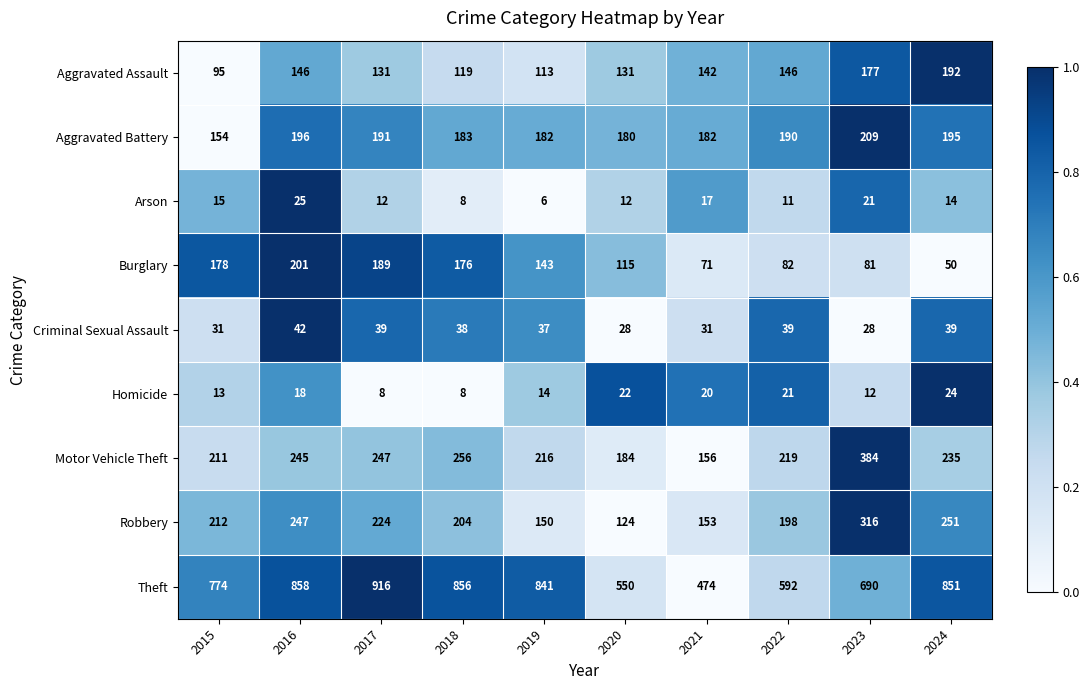

What is the average value of the Aggravated Battery series?

186